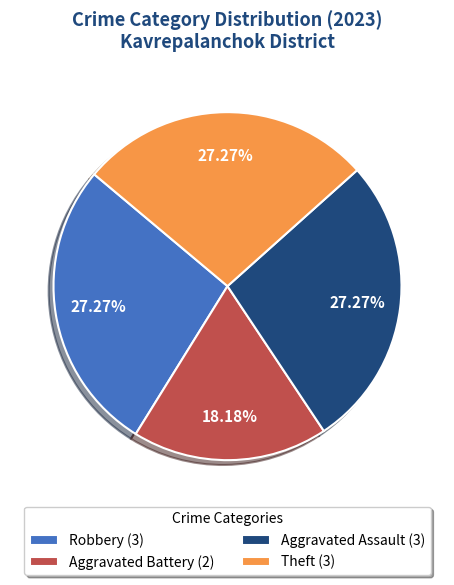

Is Robbery (3) the majority of the pie?

No